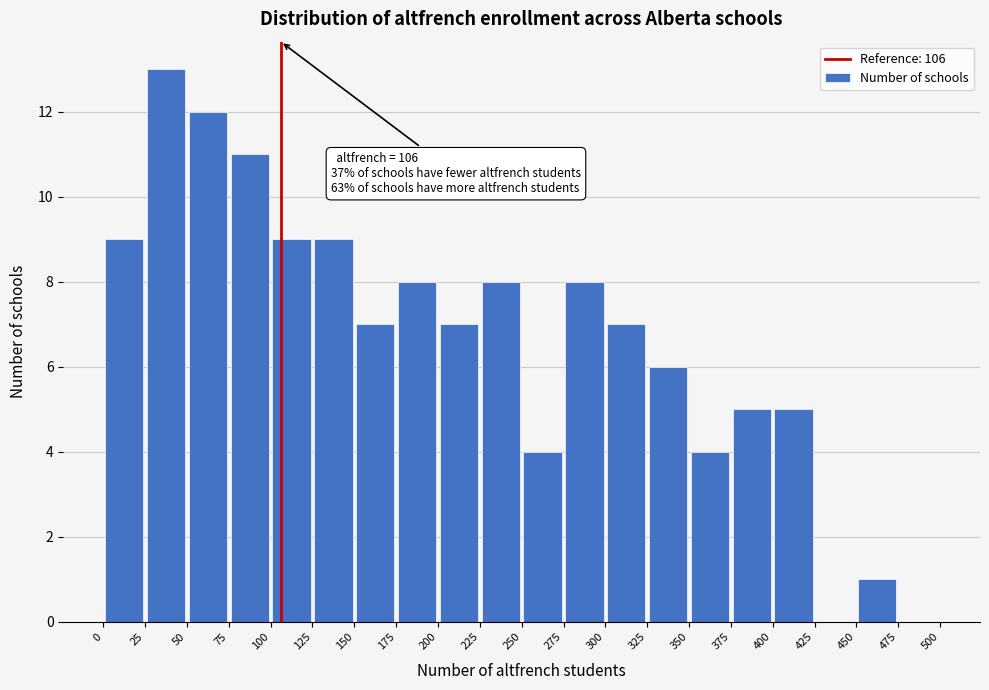

Which range on the x-axis has the tallest bar?

25 to 50